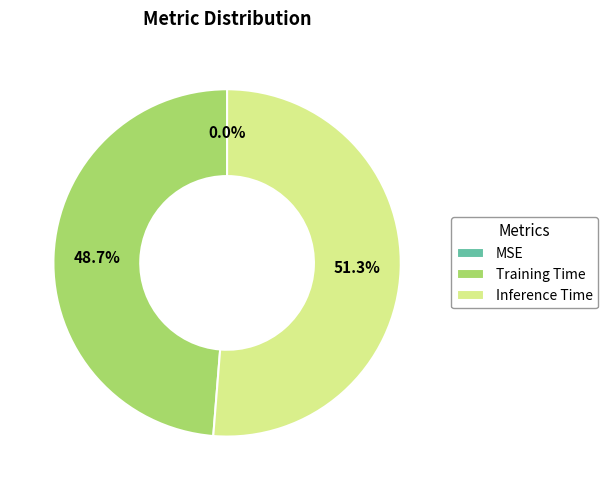

Is there any slice that represents more than half of the pie?

Yes